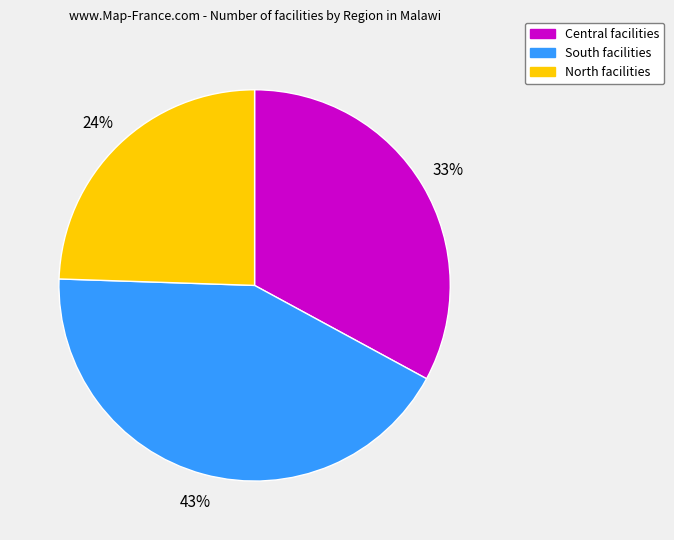

How many segments does this pie chart have?

3